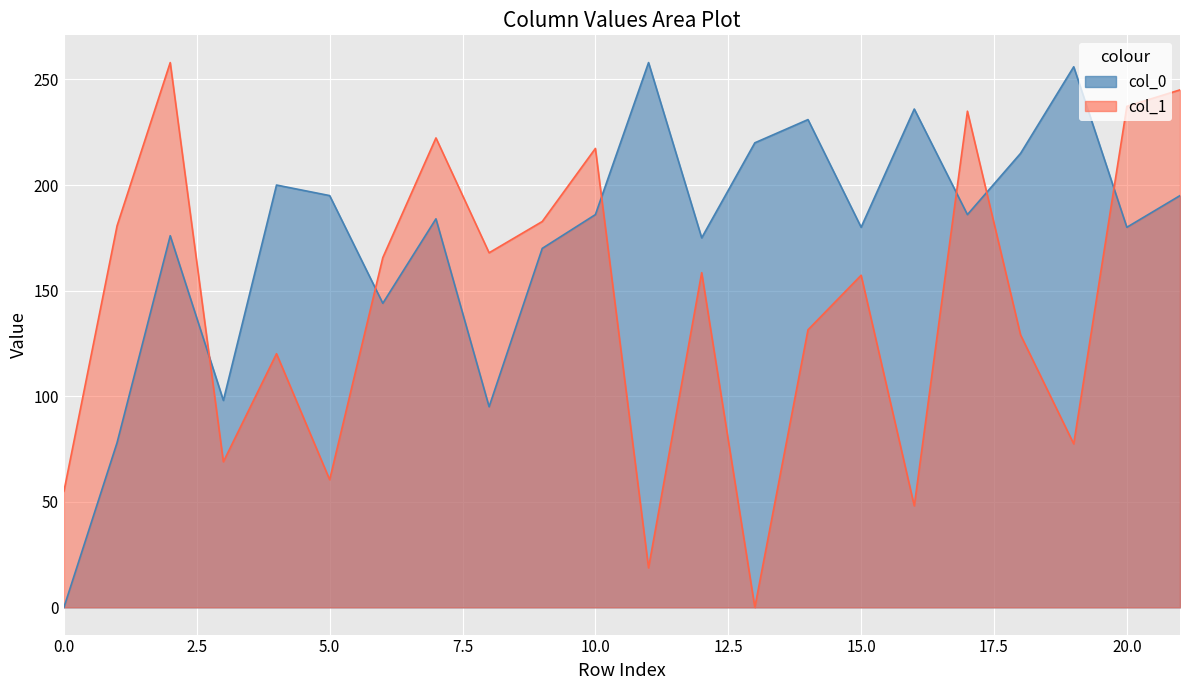

True or false: col_0 and col_1 cross at least once.

True